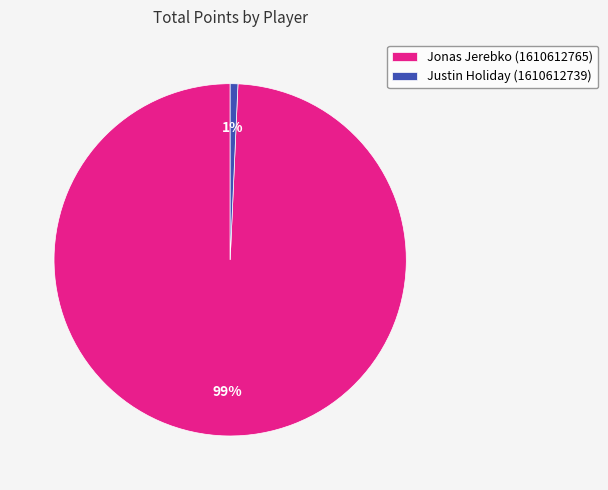

Count the number of slices in the pie.

2